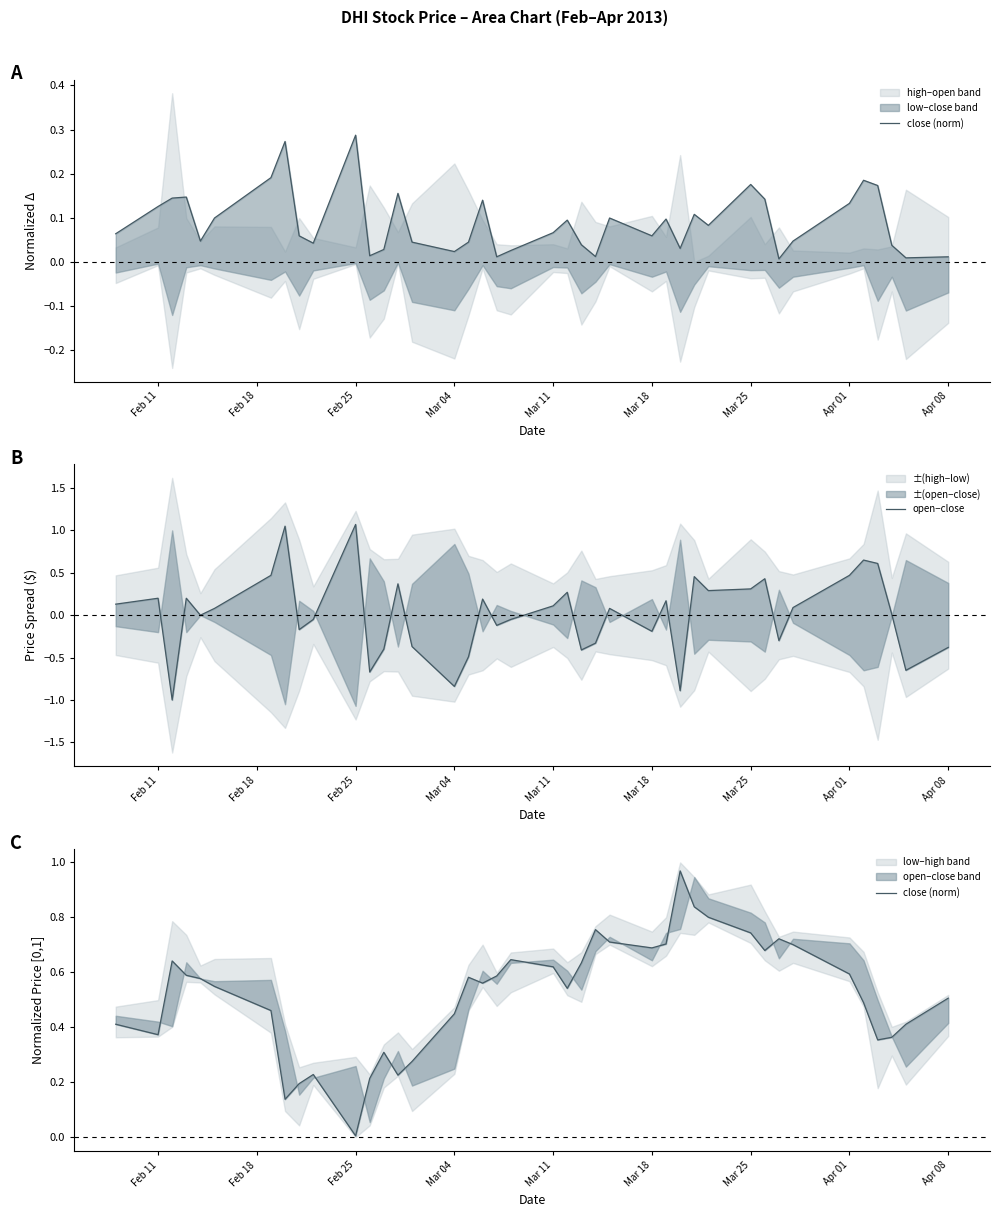

True or false: open−close and close (norm) intersect in this chart.

True